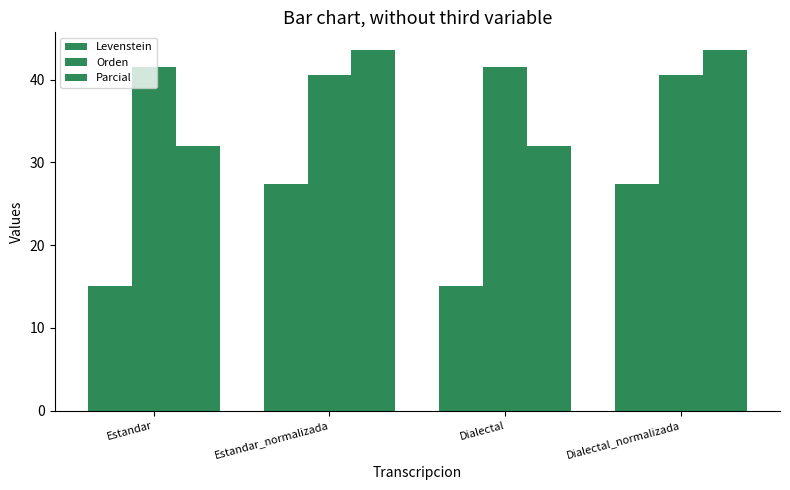

Which series has the largest total across all categories?

Orden